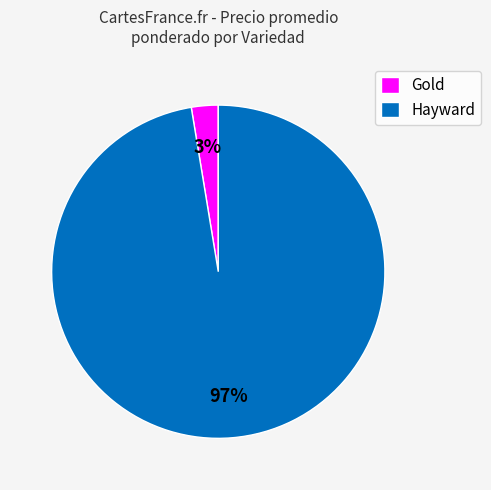

How many segments does this pie chart have?

2